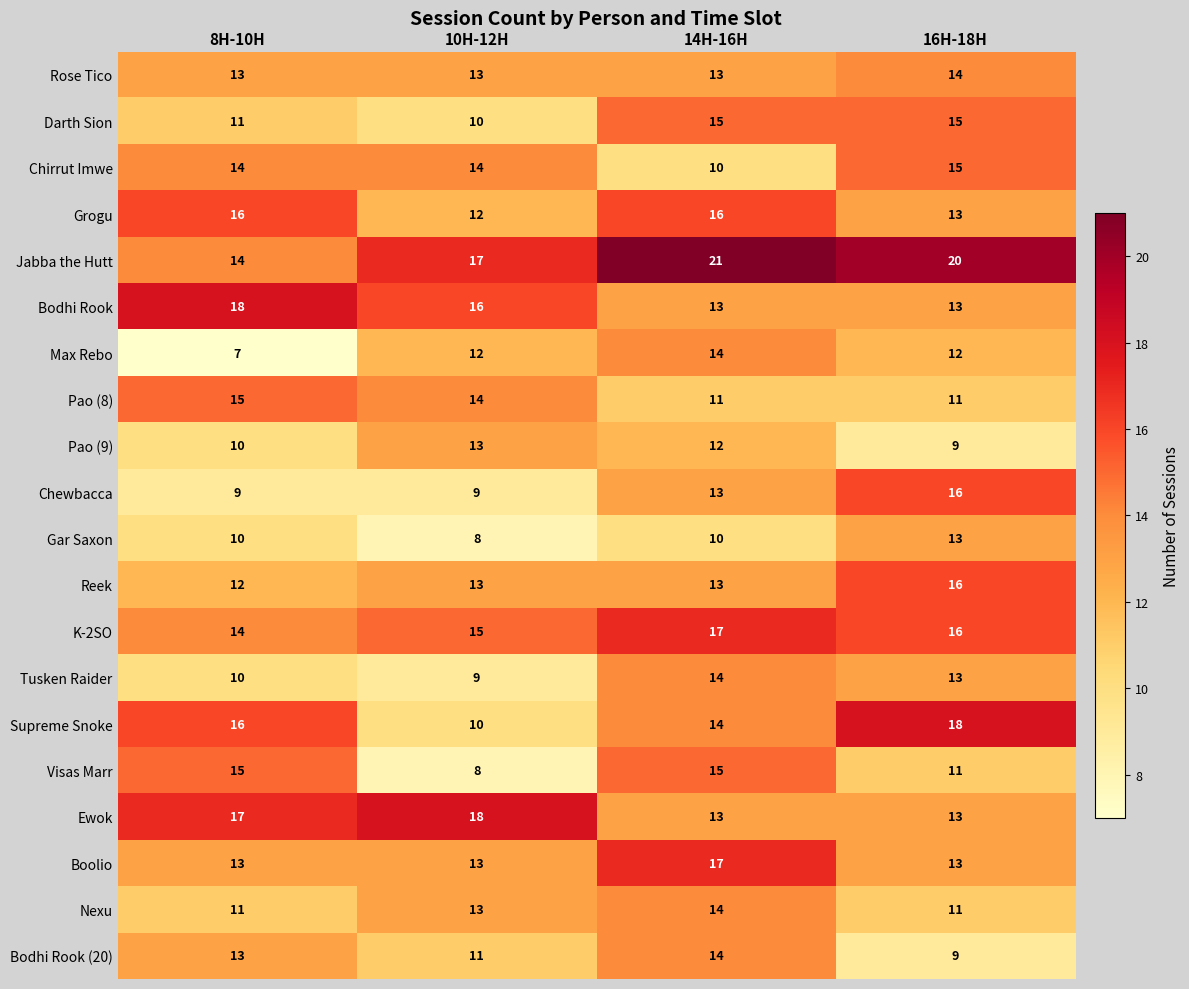

The Max Rebo series shows 7 at 8H-10H. True or false?

True